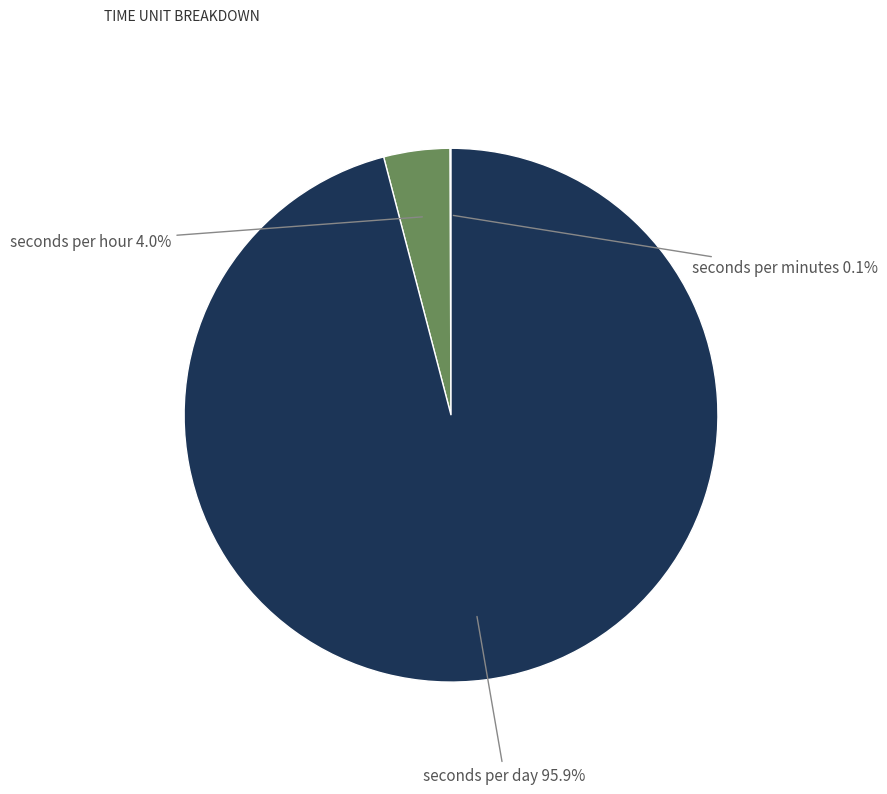

Is there any slice that represents more than half of the pie?

Yes